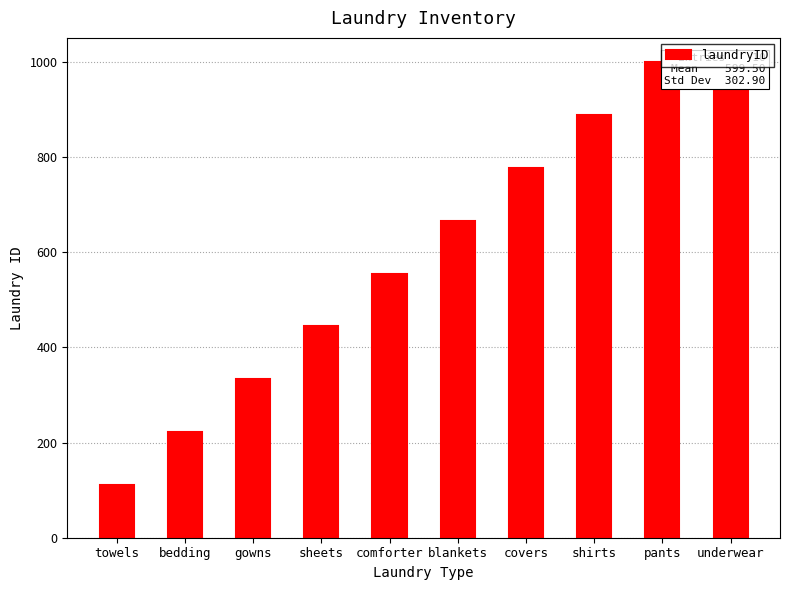

How many categories are shown in the chart?

10